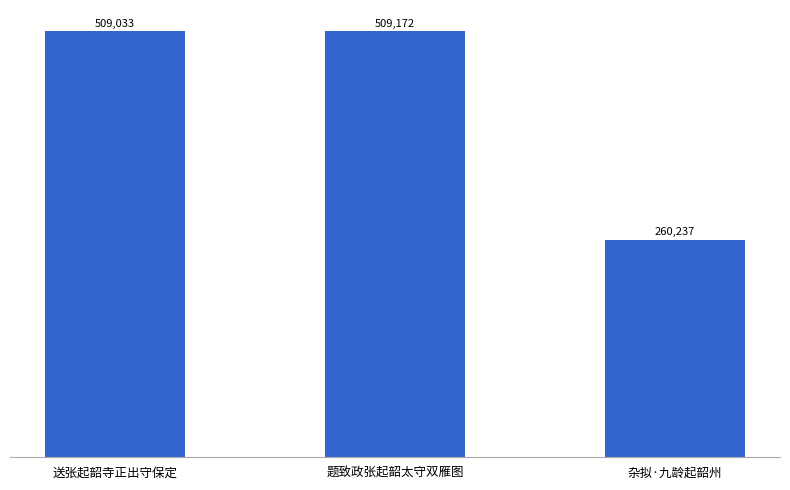

At which category does the chart reach its minimum across all series?

杂拟·九龄起韶州